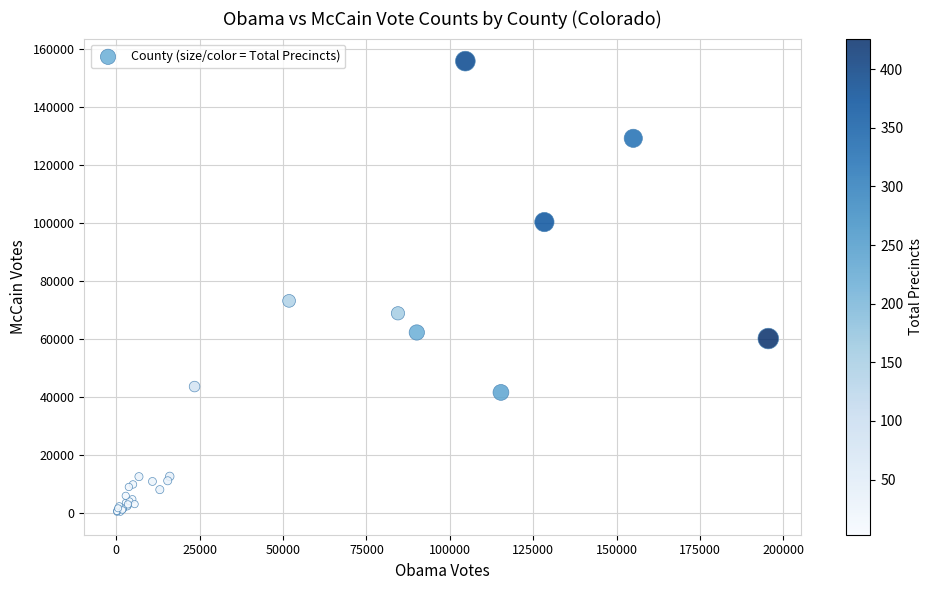

What Y value in the scatter plot is closest to 78128?

73225